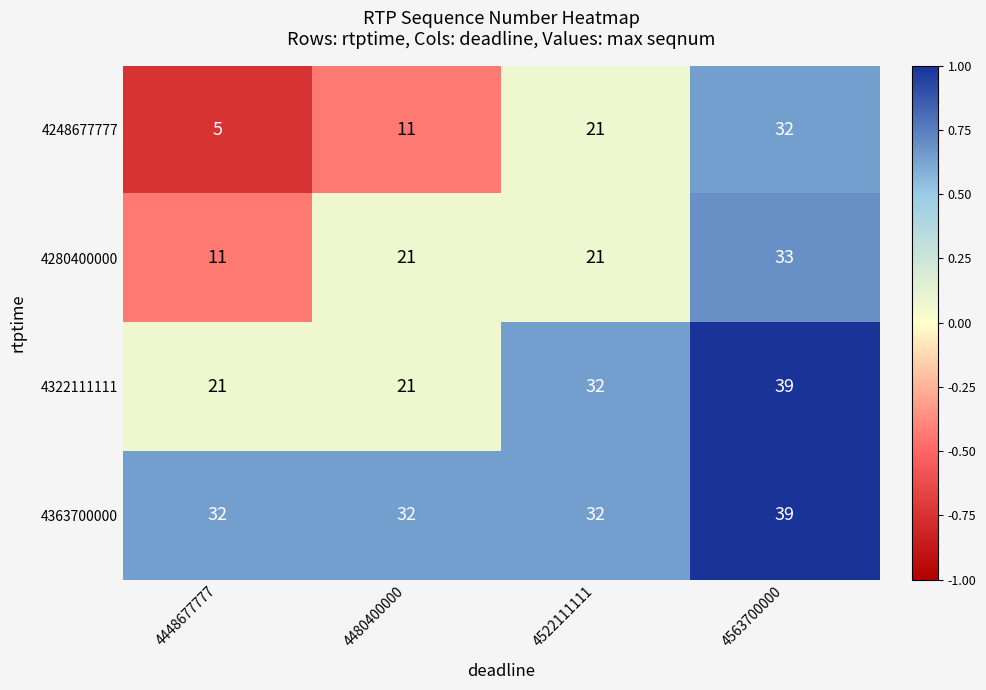

At which category does the chart reach its minimum across all series?

4448677777